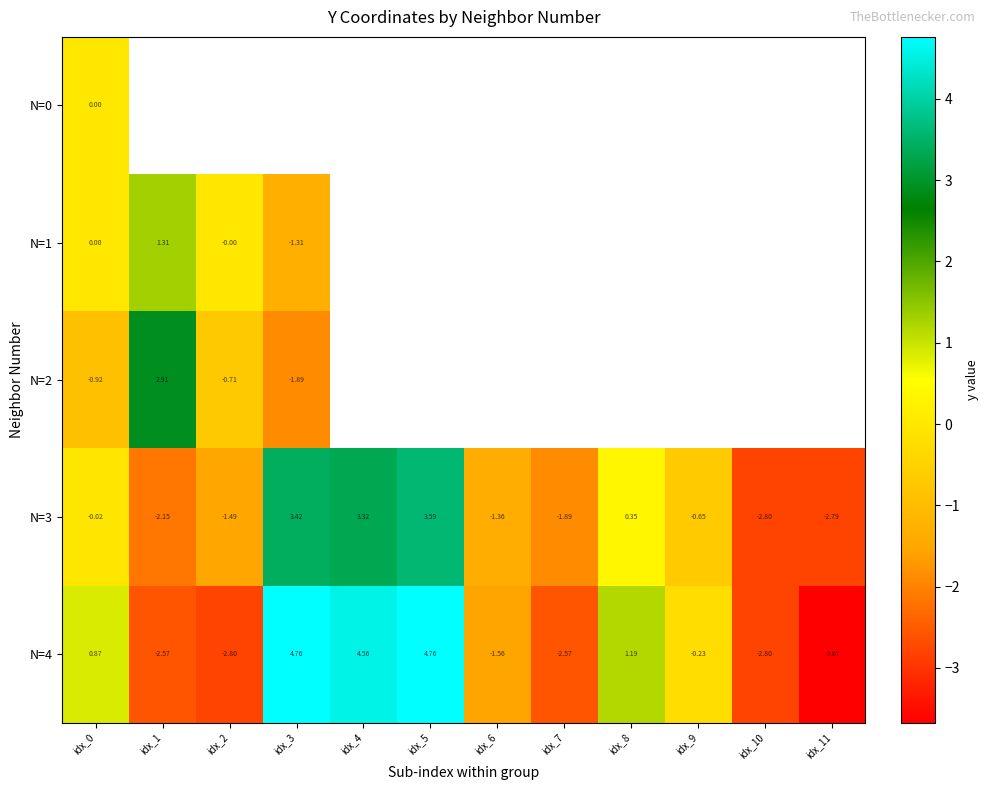

Which series has the largest range (max minus min)?

N=4